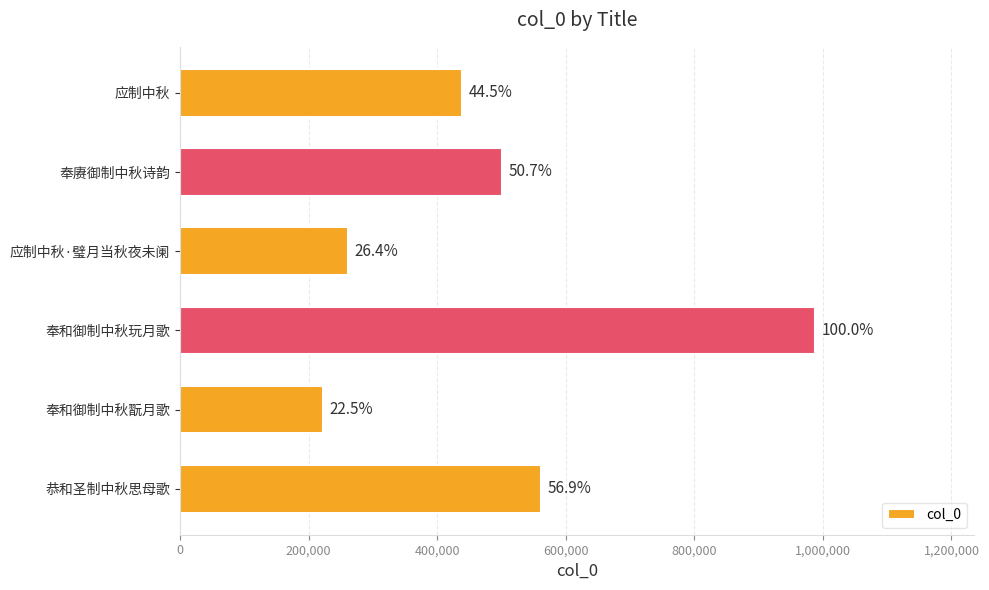

How many bars are there in total?

6